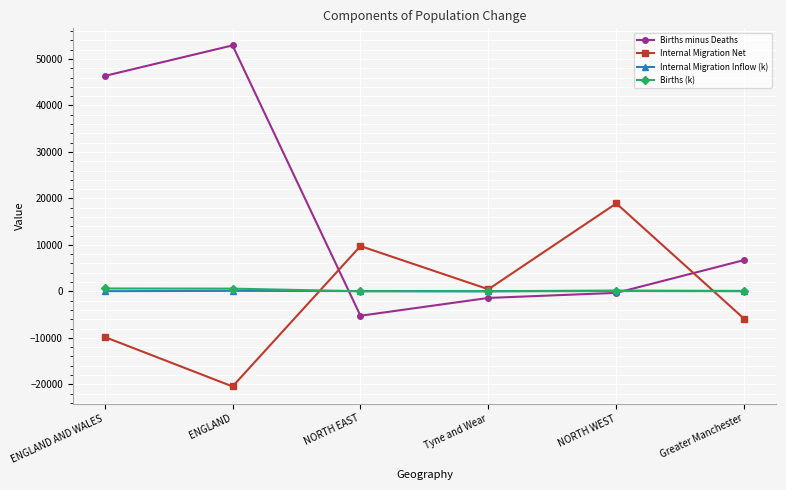

What are all the series names shown in the legend?

Births minus Deaths, Internal Migration Net, Internal Migration Inflow (k), Births (k)